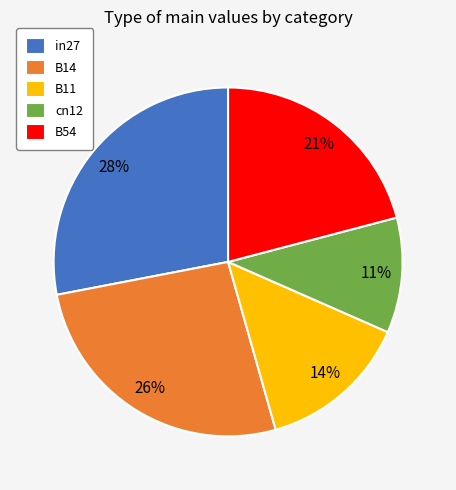

Which slice is the smallest?

cn12